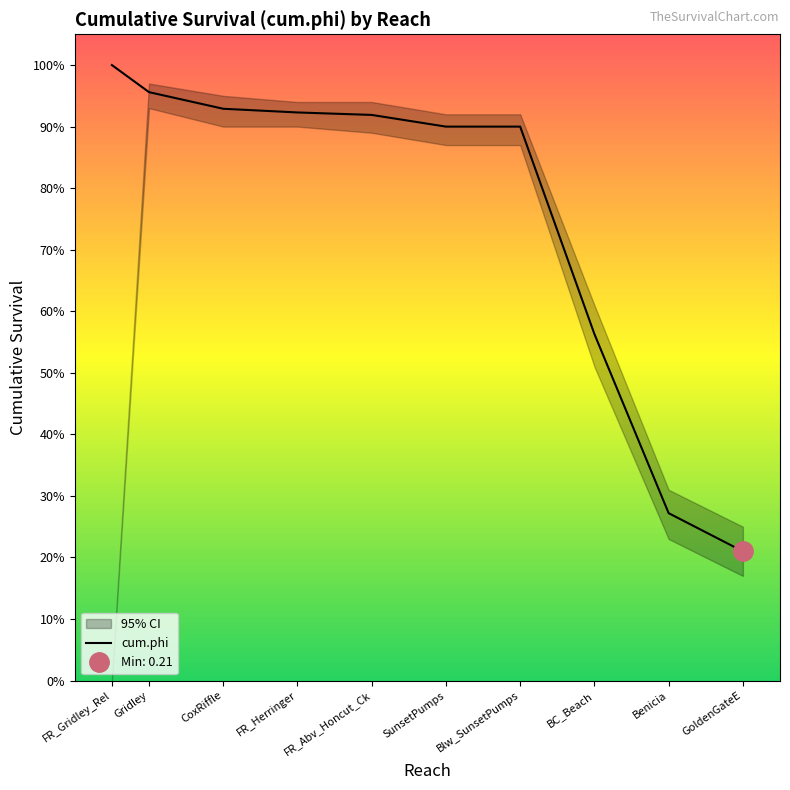

Count the number of data series in this chart.

3